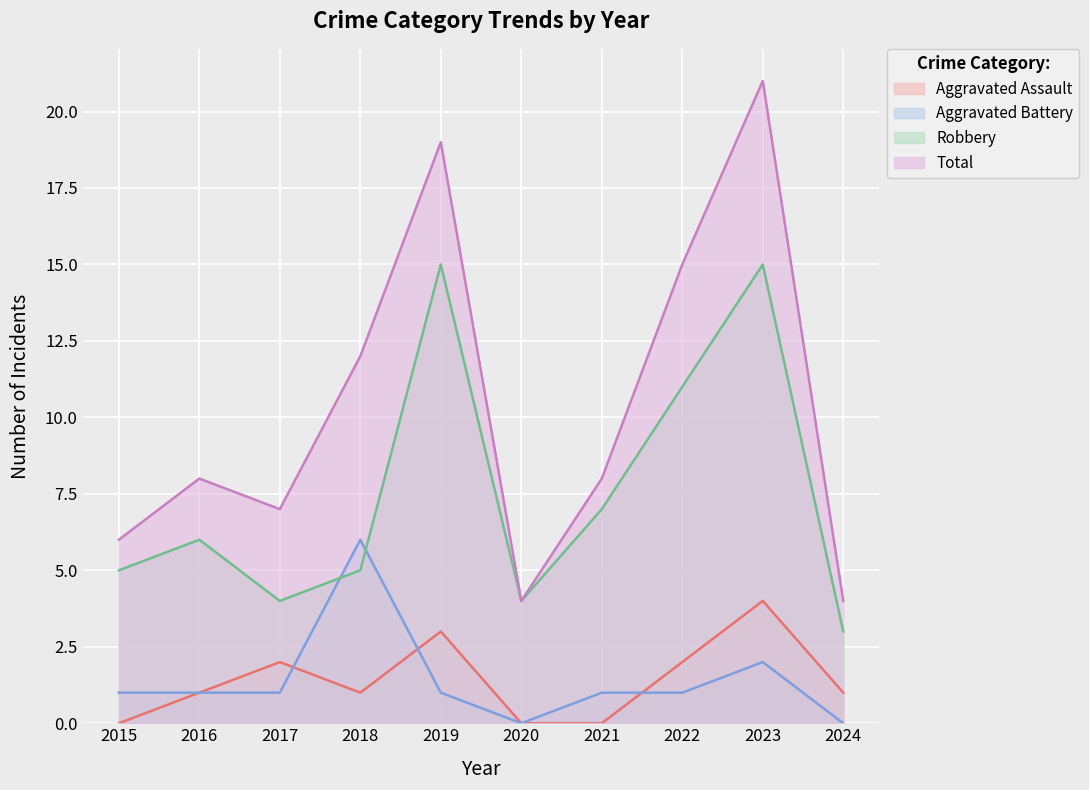

List the labels in order of Aggravated Battery value, largest first.

2018, 2023, 2015, 2016, 2017, 2019, 2021, 2022, 2020, 2024